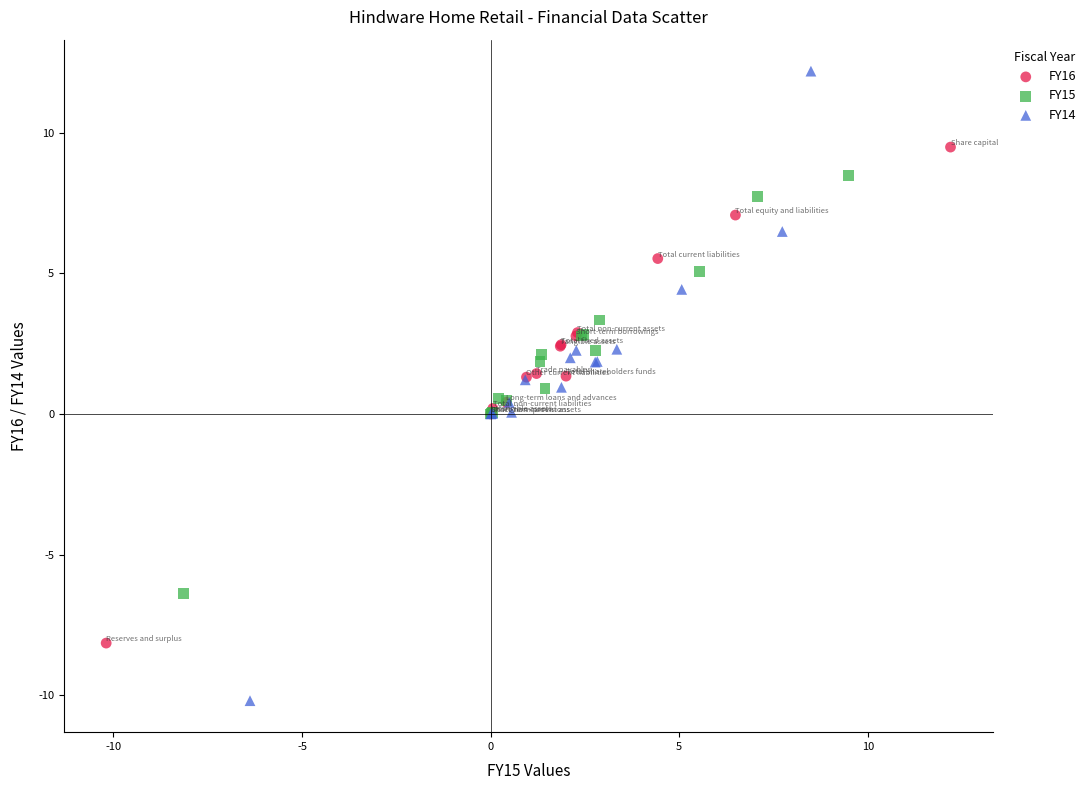

Which series has the largest Y range (max minus min)?

FY14